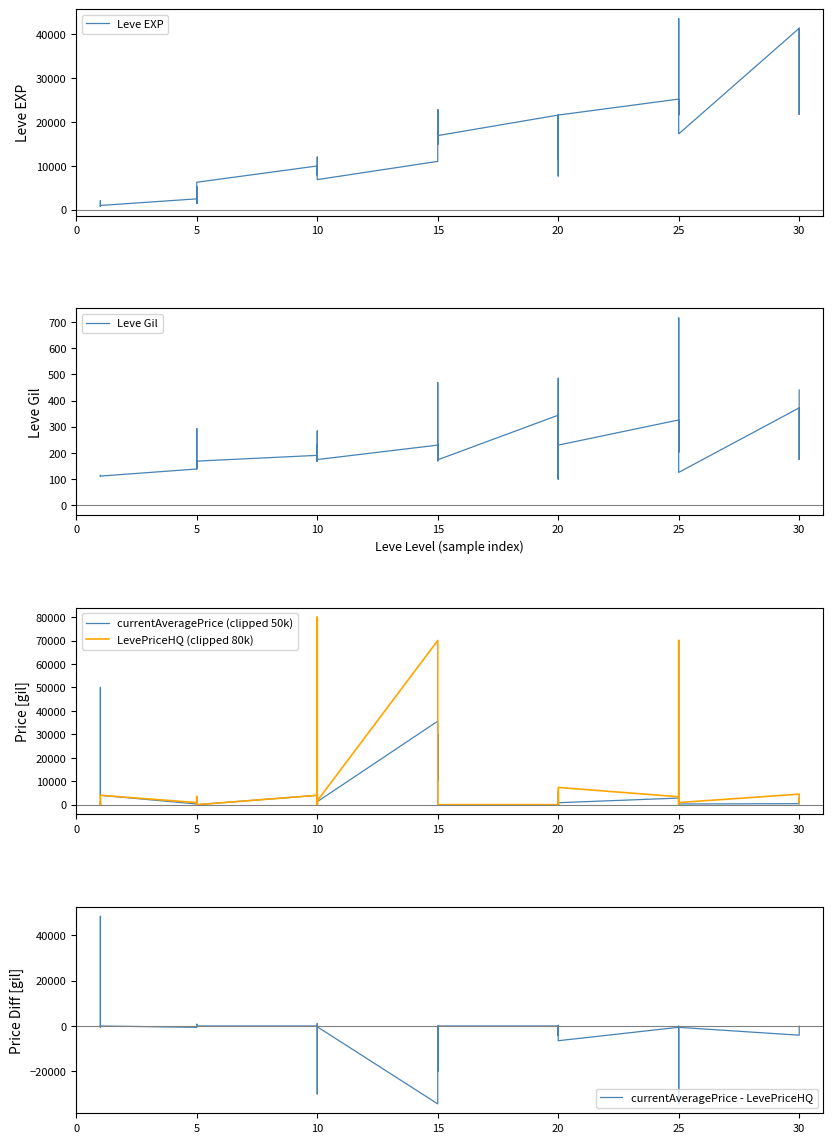

How many data points in Leve EXP are above 12030?

19